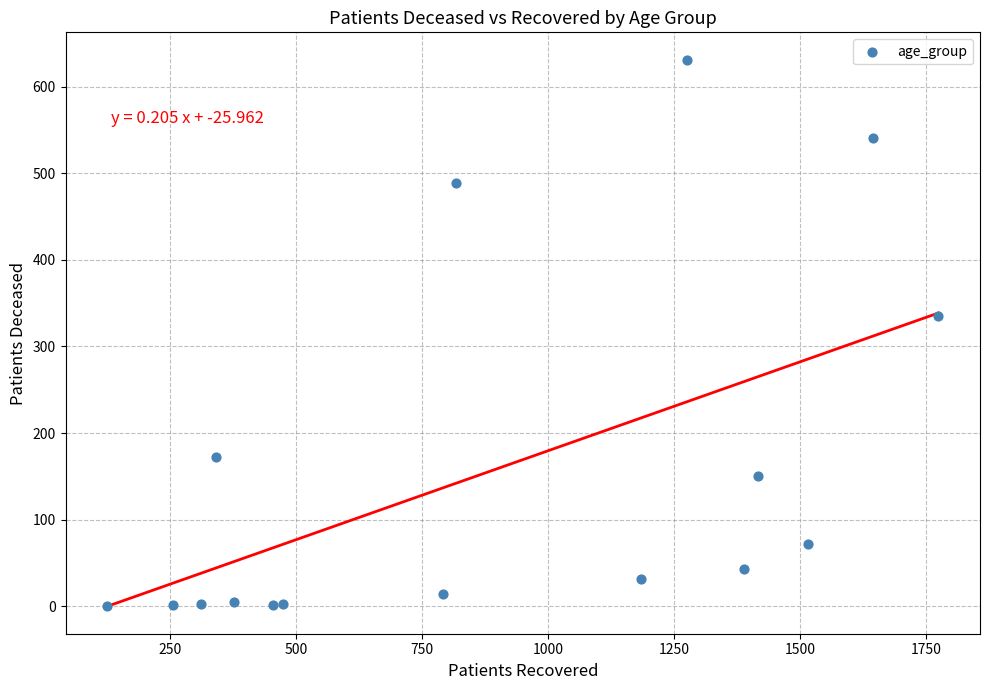

What Y value in the scatter plot is closest to 315?

335